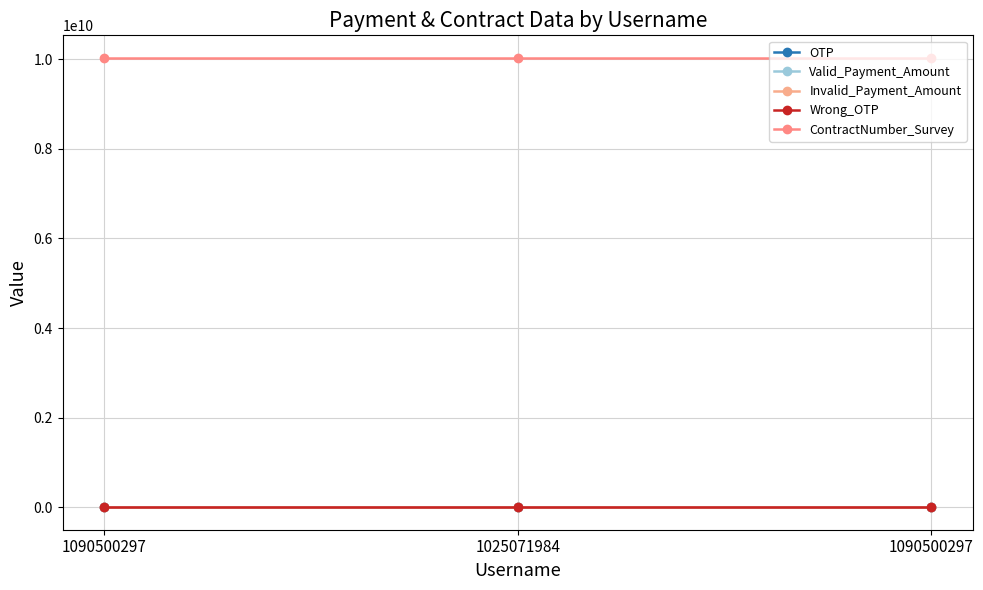

How many lines are shown in the chart?

5